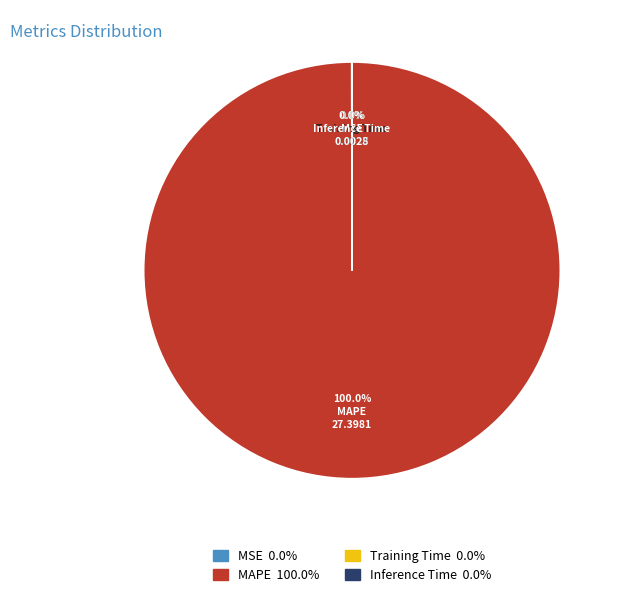

To the nearest percent, what is the average slice percentage?

25%